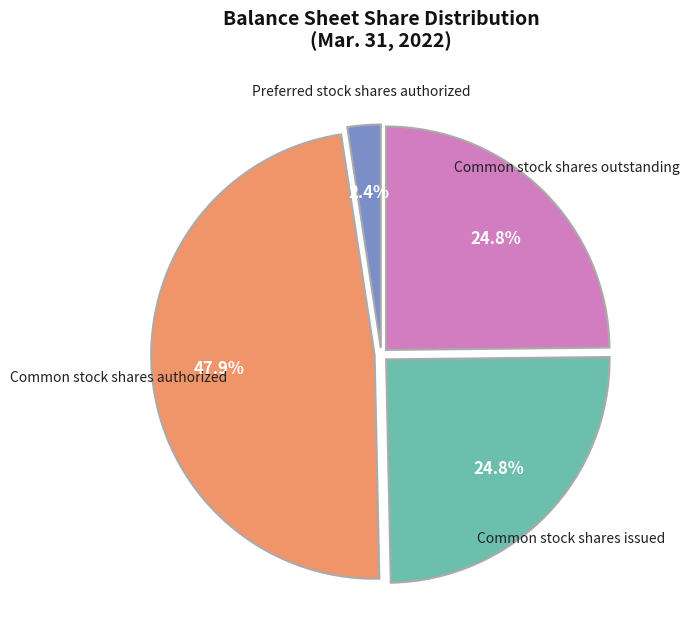

What is the smallest slice in the pie chart?

Preferred stock shares authorized